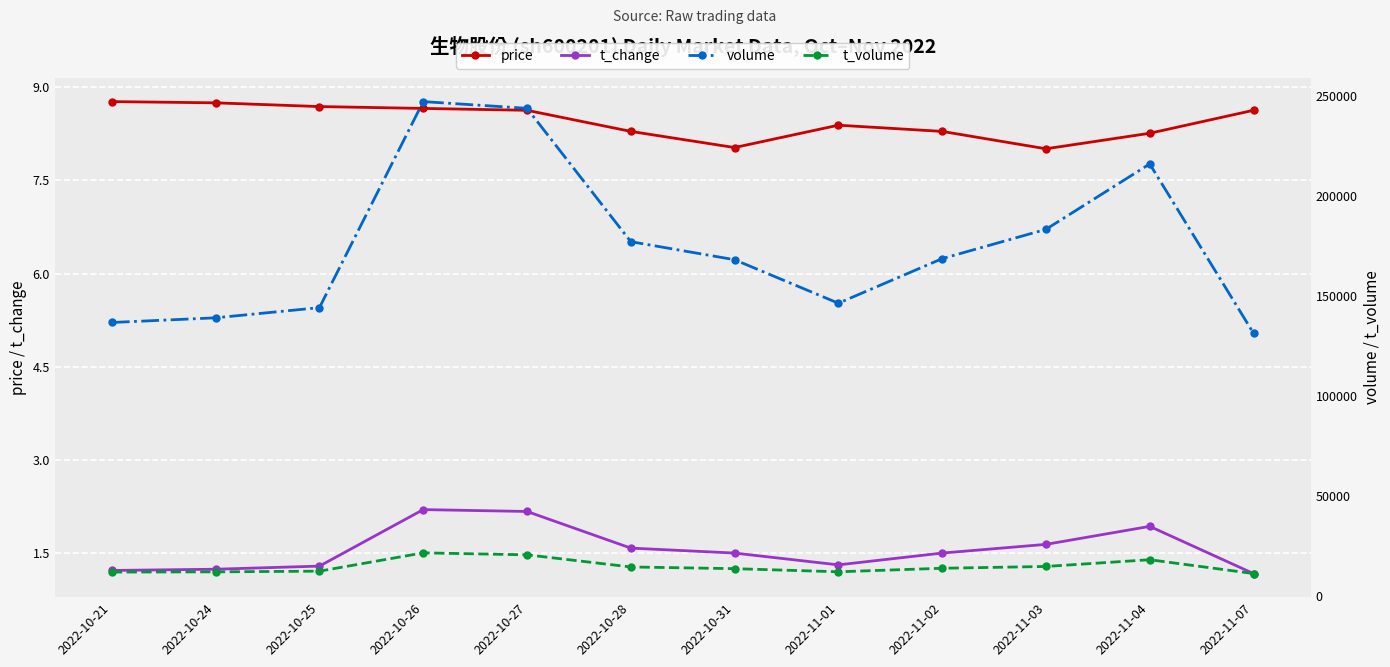

What are all the series names shown in the legend?

price, t_change, volume, t_volume